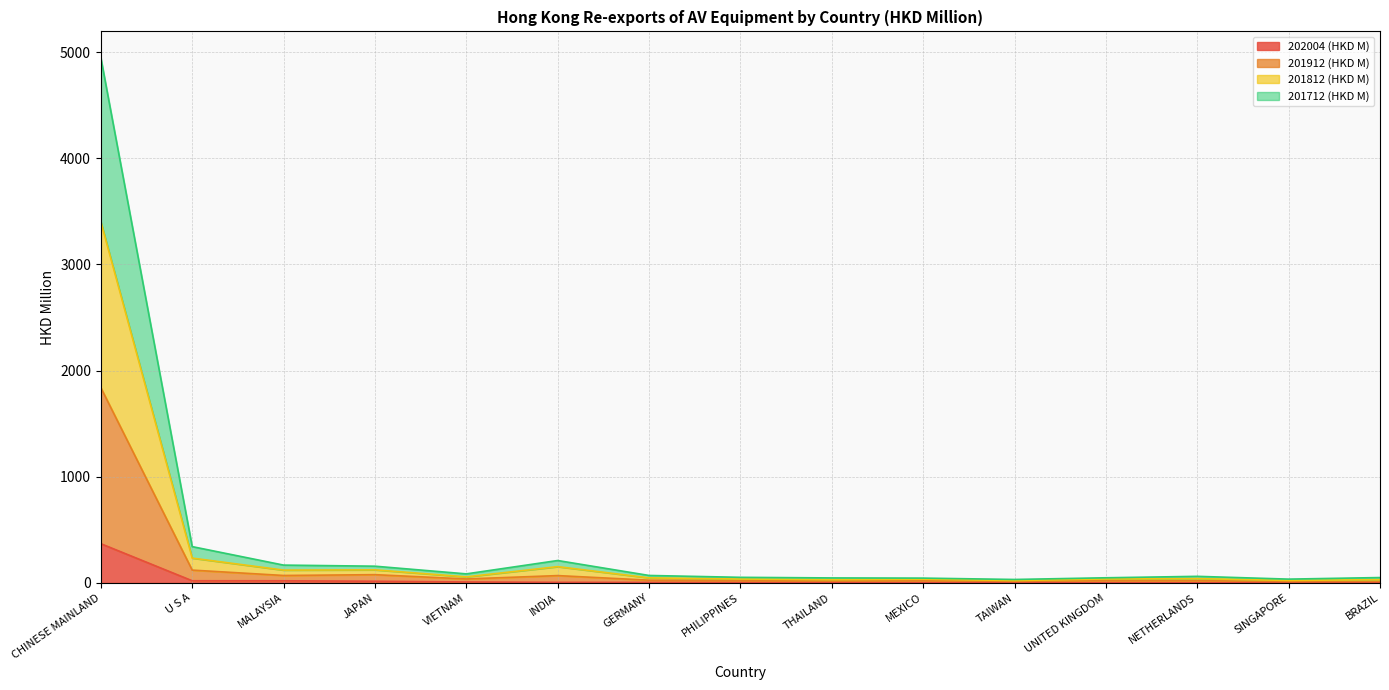

At how many categories does at least one series exceed 2945?

1